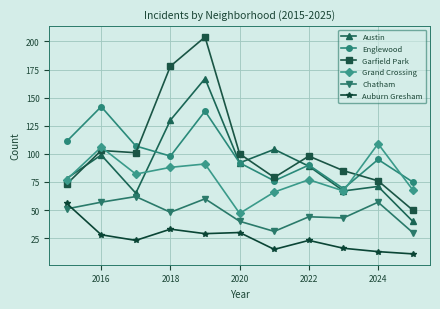

In Grand Crossing, how many points are higher than both neighbors (excluding endpoints)?

4